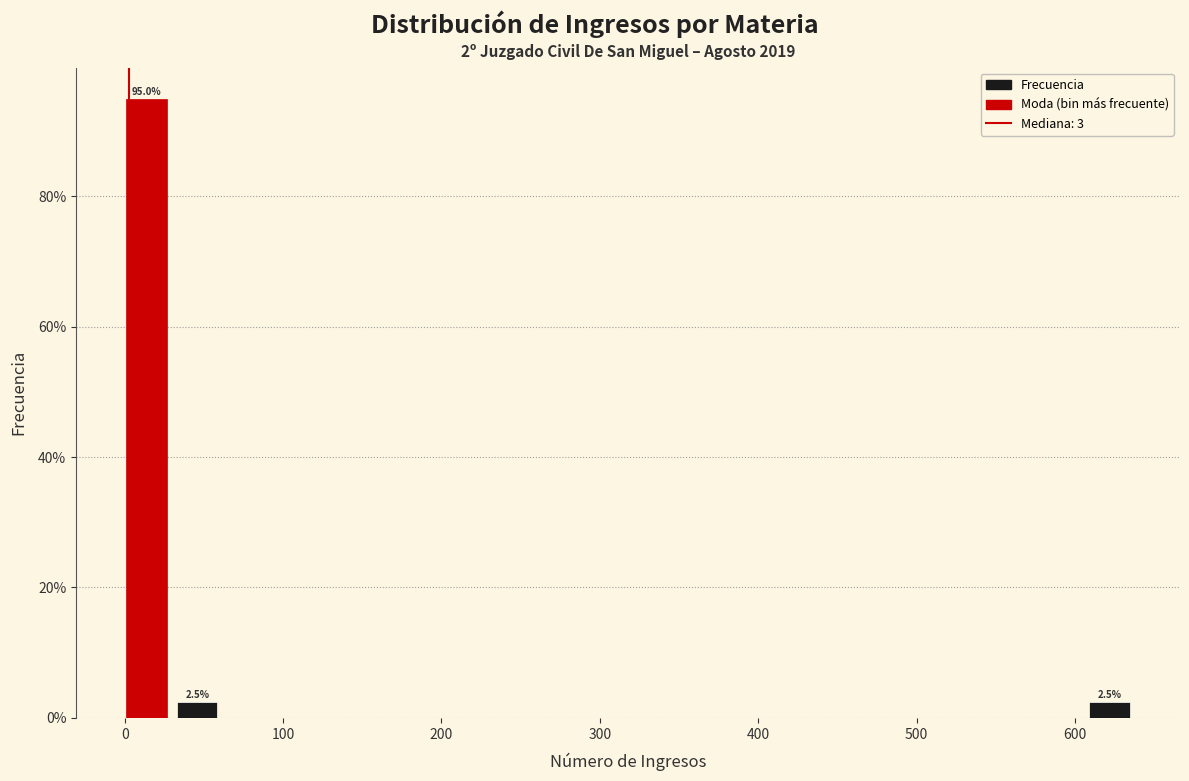

Around what value on the x-axis is the tallest bar? Give the approximate position of its centre, as read against the axis.

10